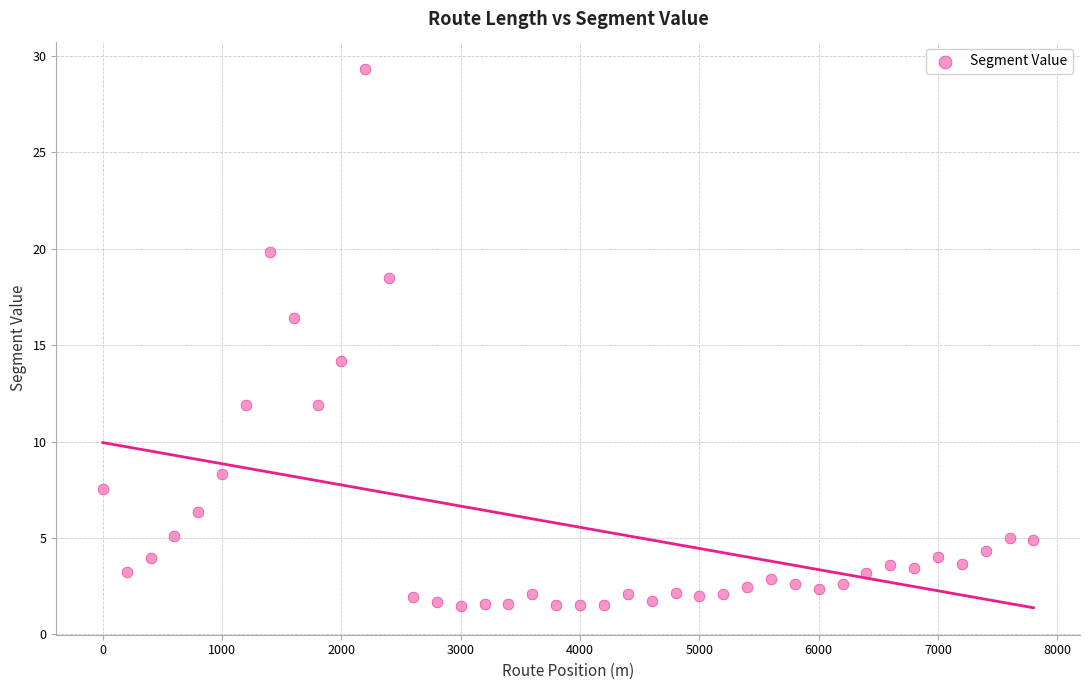

What is the range of Y values (max minus min)?

27.9